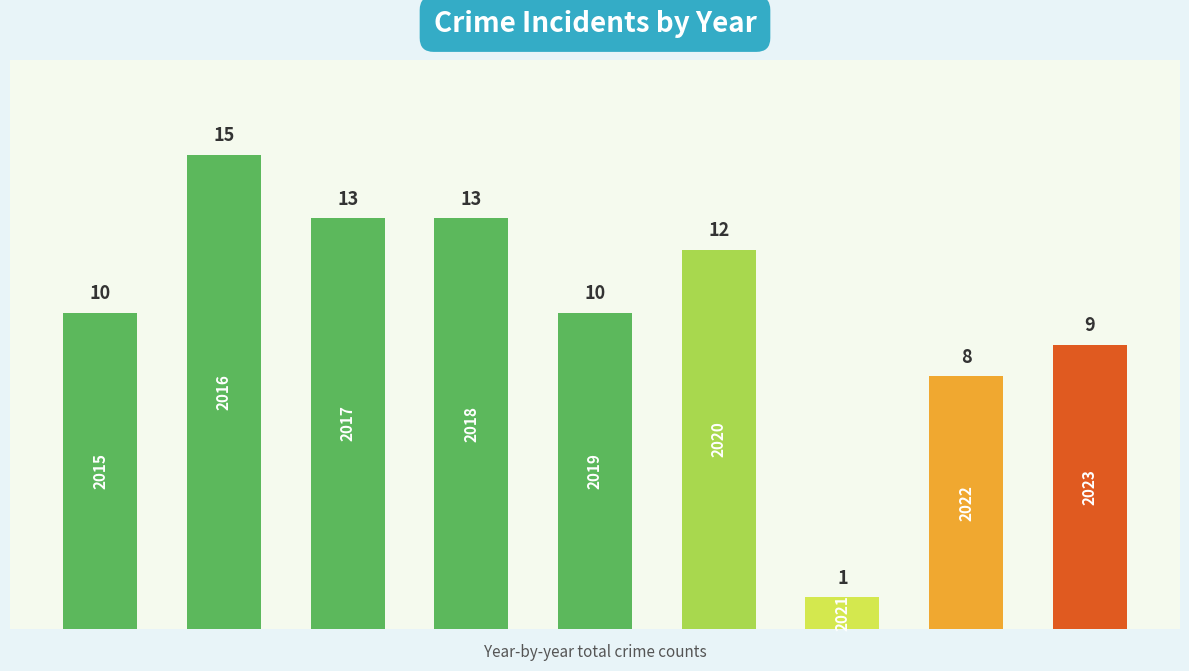

What is the value of the 1st bar from the left?

10